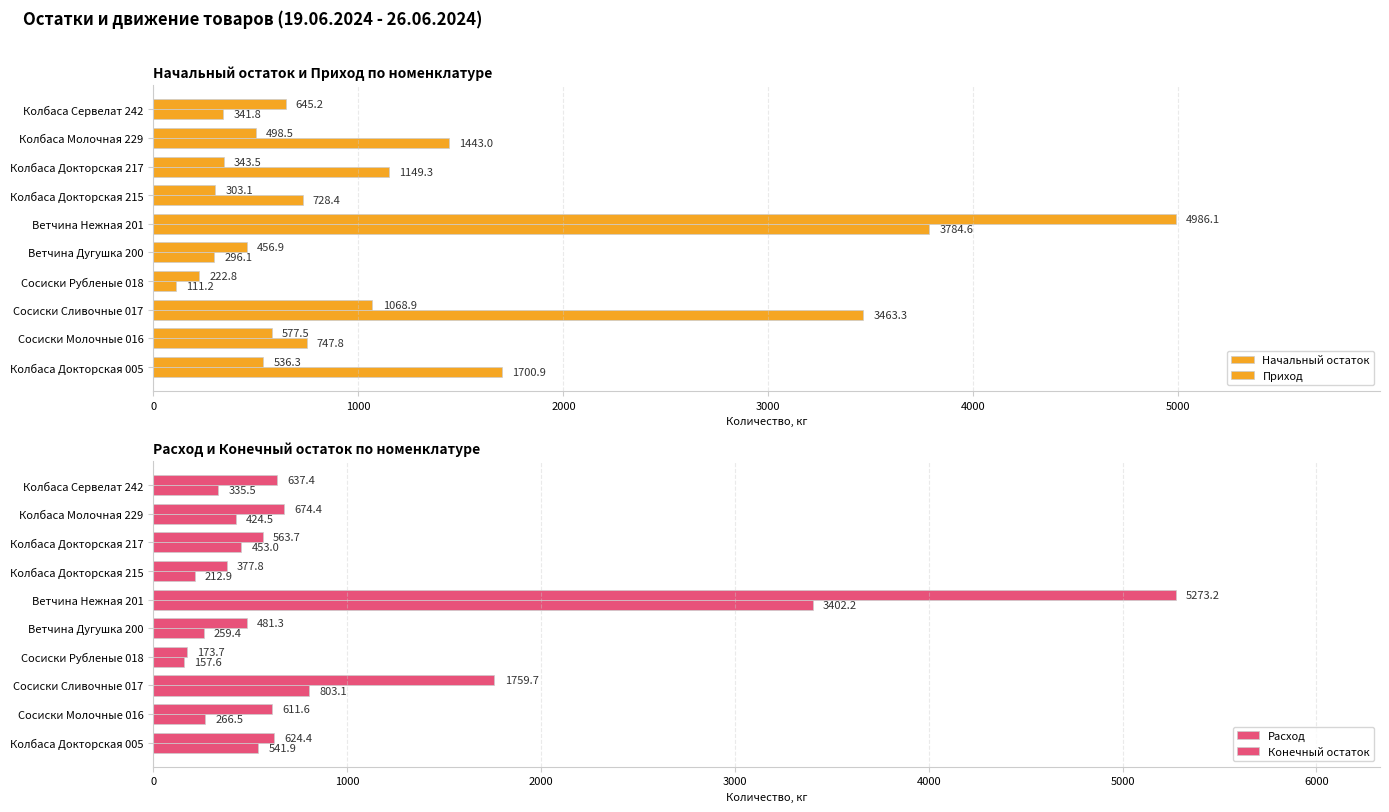

Rank the series by their average value, from lowest to highest.

Конечный остаток, Начальный остаток, Расход, Приход